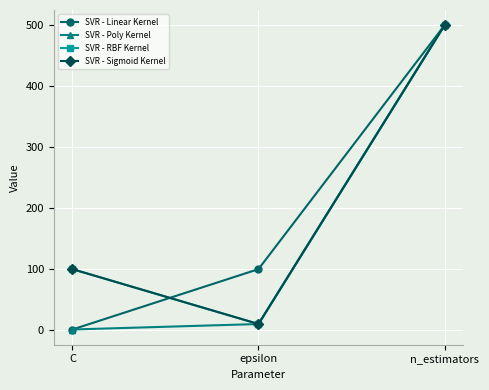

What is the sum of all SVR - RBF Kernel values?

610